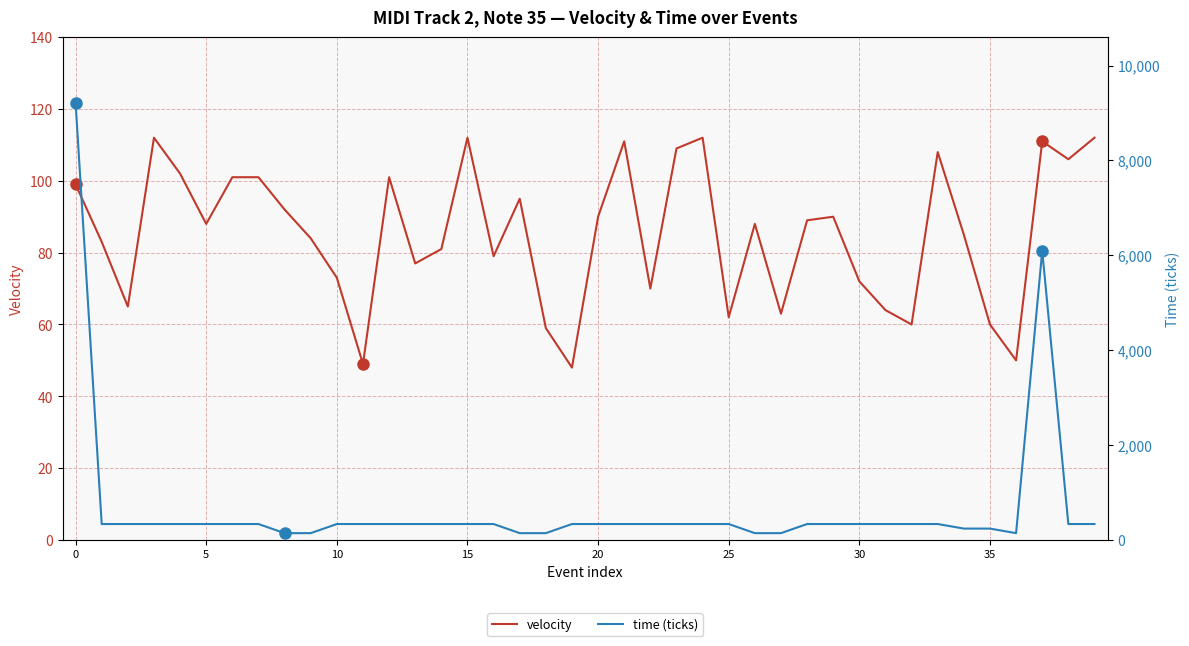

At how many categories does at least one series exceed 1207?

2